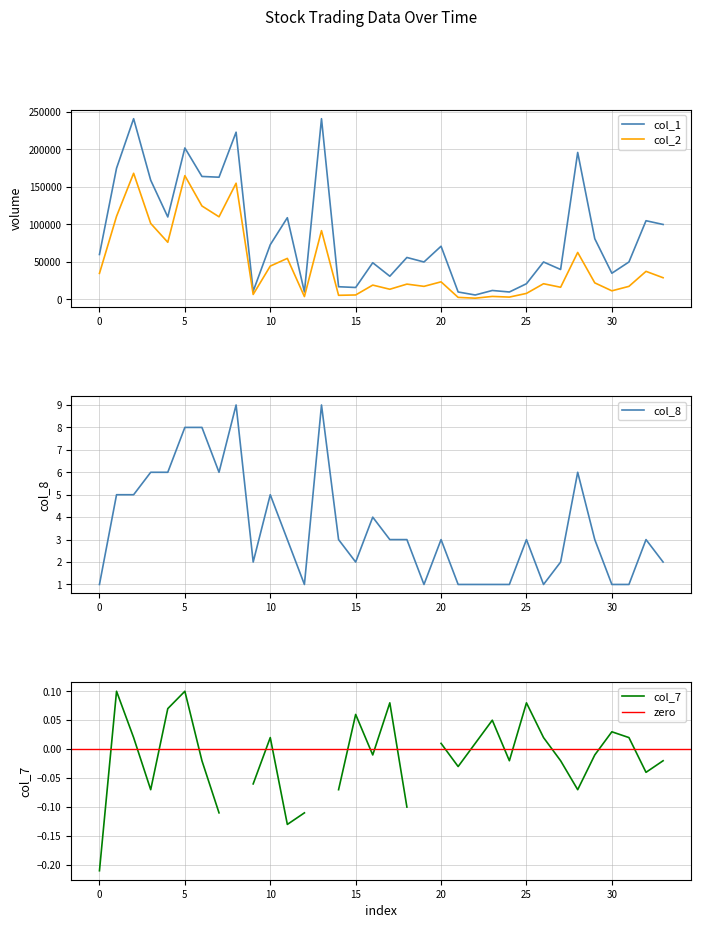

True or false: col_1 has more than 2 points higher than both neighbors.

True